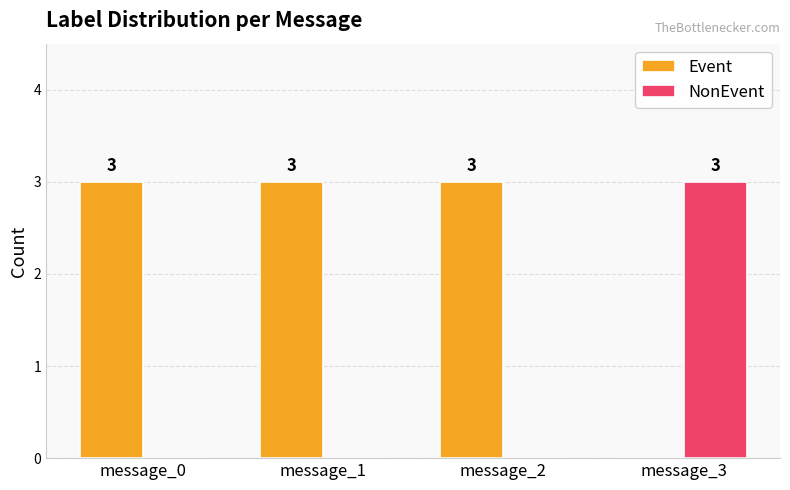

What is the total value across all series at message_2?

3